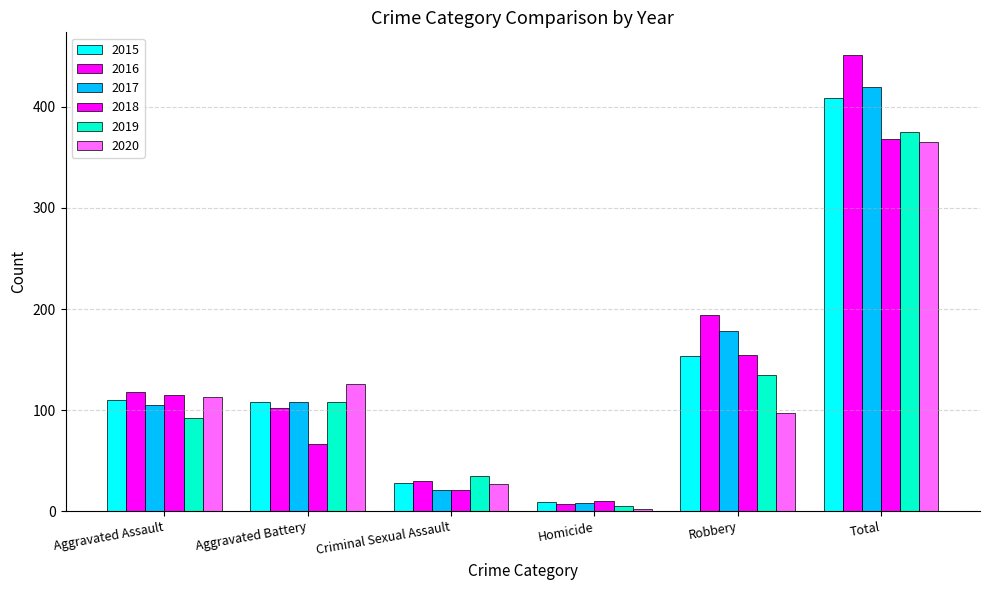

How many bars are there in total?

36